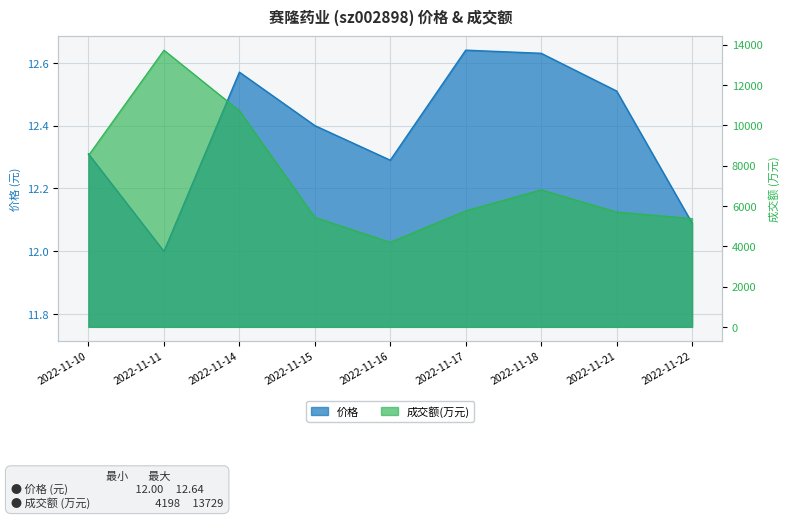

Where is 成交额(万元) nearest to the value 8963?

2022-11-10